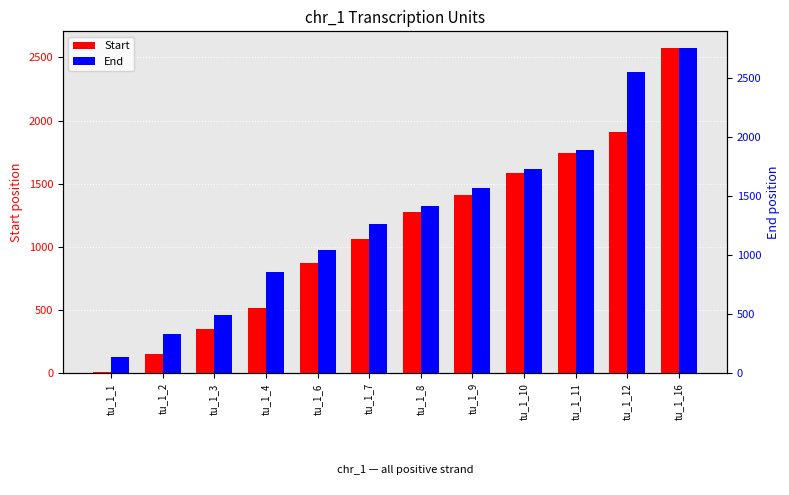

What is the sum of all Start values?

13469